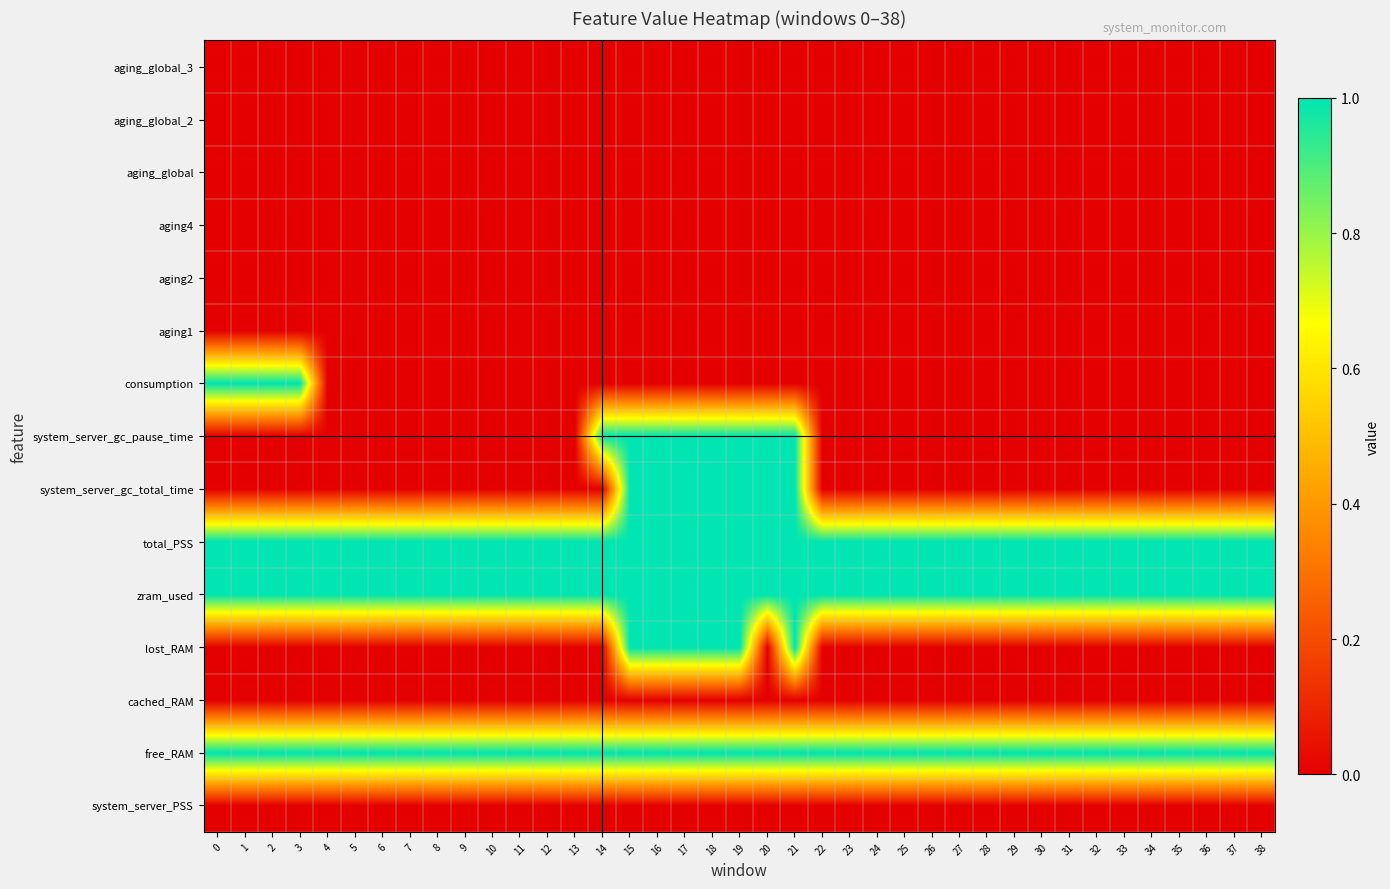

Reading left to right, list all the values displayed in this chart.

system_server_PSS: 0=0	1=0	2=0	3=0	4=0	5=0	6=0	7=0	8=0	9=0	10=0	11=0	12=0	13=0	14=0	15=0	16=0	17=0	18=0	19=0	20=0	21=0	22=0	23=0	24=0	25=0	26=0	27=0	28=0	29=0	30=0	31=0	32=0	33=0	34=0	35=0	36=0	37=0	38=0
free_RAM: 0=1	1=1	2=1	3=1	4=1	5=1	6=1	7=1	8=1	9=1	10=1	11=1	12=1	13=1	14=1	15=1	16=1	17=1	18=1	19=1	20=1	21=1	22=1	23=1	24=1	25=1	26=1	27=1	28=1	29=1	30=1	31=1	32=1	33=1	34=1	35=1	36=1	37=1	38=1
cached_RAM: 0=0	1=0	2=0	3=0	4=0	5=0	6=0	7=0	8=0	9=0	10=0	11=0	12=0	13=0	14=0	15=0	16=0	17=0	18=0	19=0	20=0	21=0	22=0	23=0	24=0	25=0	26=0	27=0	28=0	29=0	30=0	31=0	32=0	33=0	34=0	35=0	36=0	37=0	38=0
lost_RAM: 0=0	1=0	2=0	3=0	4=0	5=0	6=0	7=0	8=0	9=0	10=0	11=0	12=0	13=0	14=0	15=1	16=1	17=1	18=1	19=1	20=0	21=1	22=0	23=0	24=0	25=0	26=0	27=0	28=0	29=0	30=0	31=0	32=0	33=0	34=0	35=0	36=0	37=0	38=0
zram_used: 0=1	1=1	2=1	3=1	4=1	5=1	6=1	7=1	8=1	9=1	10=1	11=1	12=1	13=1	14=1	15=1	16=1	17=1	18=1	19=1	20=1	21=1	22=1	23=1	24=1	25=1	26=1	27=1	28=1	29=1	30=1	31=1	32=1	33=1	34=1	35=1	36=1	37=1	38=1
total_PSS: 0=1	1=1	2=1	3=1	4=1	5=1	6=1	7=1	8=1	9=1	10=1	11=1	12=1	13=1	14=1	15=1	16=1	17=1	18=1	19=1	20=1	21=1	22=1	23=1	24=1	25=1	26=1	27=1	28=1	29=1	30=1	31=1	32=1	33=1	34=1	35=1	36=1	37=1	38=1
system_server_gc_total_time: 0=0	1=0	2=0	3=0	4=0	5=0	6=0	7=0	8=0	9=0	10=0	11=0	12=0	13=0	14=0	15=1	16=1	17=1	18=1	19=1	20=1	21=1	22=0	23=0	24=0	25=0	26=0	27=0	28=0	29=0	30=0	31=0	32=0	33=0	34=0	35=0	36=0	37=0	38=0
system_server_gc_pause_time: 0=0	1=0	2=0	3=0	4=0	5=0	6=0	7=0	8=0	9=0	10=0	11=0	12=0	13=0	14=1	15=1	16=1	17=1	18=1	19=1	20=1	21=1	22=0	23=0	24=0	25=0	26=0	27=0	28=0	29=0	30=0	31=0	32=0	33=0	34=0	35=0	36=0	37=0	38=0
consumption: 0=1	1=1	2=1	3=1	4=0	5=0	6=0	7=0	8=0	9=0	10=0	11=0	12=0	13=0	14=0	15=0	16=0	17=0	18=0	19=0	20=0	21=0	22=0	23=0	24=0	25=0	26=0	27=0	28=0	29=0	30=0	31=0	32=0	33=0	34=0	35=0	36=0	37=0	38=0
aging1: 0=0	1=0	2=0	3=0	4=0	5=0	6=0	7=0	8=0	9=0	10=0	11=0	12=0	13=0	14=0	15=0	16=0	17=0	18=0	19=0	20=0	21=0	22=0	23=0	24=0	25=0	26=0	27=0	28=0	29=0	30=0	31=0	32=0	33=0	34=0	35=0	36=0	37=0	38=0
aging2: 0=0	1=0	2=0	3=0	4=0	5=0	6=0	7=0	8=0	9=0	10=0	11=0	12=0	13=0	14=0	15=0	16=0	17=0	18=0	19=0	20=0	21=0	22=0	23=0	24=0	25=0	26=0	27=0	28=0	29=0	30=0	31=0	32=0	33=0	34=0	35=0	36=0	37=0	38=0
aging4: 0=0	1=0	2=0	3=0	4=0	5=0	6=0	7=0	8=0	9=0	10=0	11=0	12=0	13=0	14=0	15=0	16=0	17=0	18=0	19=0	20=0	21=0	22=0	23=0	24=0	25=0	26=0	27=0	28=0	29=0	30=0	31=0	32=0	33=0	34=0	35=0	36=0	37=0	38=0
aging_global: 0=0	1=0	2=0	3=0	4=0	5=0	6=0	7=0	8=0	9=0	10=0	11=0	12=0	13=0	14=0	15=0	16=0	17=0	18=0	19=0	20=0	21=0	22=0	23=0	24=0	25=0	26=0	27=0	28=0	29=0	30=0	31=0	32=0	33=0	34=0	35=0	36=0	37=0	38=0
aging_global_2: 0=0	1=0	2=0	3=0	4=0	5=0	6=0	7=0	8=0	9=0	10=0	11=0	12=0	13=0	14=0	15=0	16=0	17=0	18=0	19=0	20=0	21=0	22=0	23=0	24=0	25=0	26=0	27=0	28=0	29=0	30=0	31=0	32=0	33=0	34=0	35=0	36=0	37=0	38=0
aging_global_3: 0=0	1=0	2=0	3=0	4=0	5=0	6=0	7=0	8=0	9=0	10=0	11=0	12=0	13=0	14=0	15=0	16=0	17=0	18=0	19=0	20=0	21=0	22=0	23=0	24=0	25=0	26=0	27=0	28=0	29=0	30=0	31=0	32=0	33=0	34=0	35=0	36=0	37=0	38=0